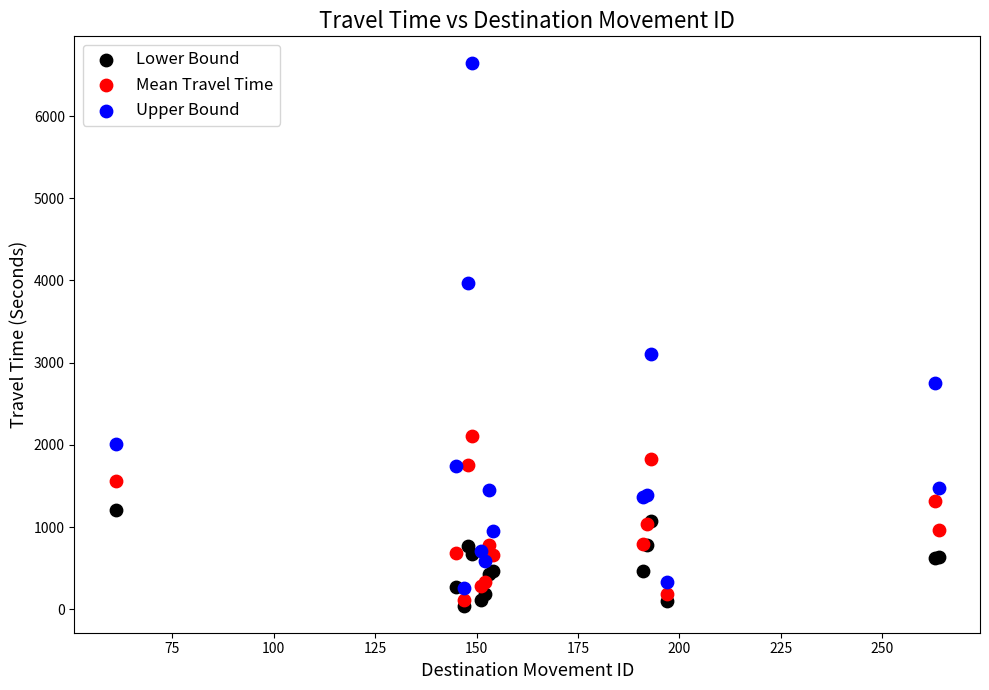

In the Upper Bound series, what Y value is closest to 3452?

3101